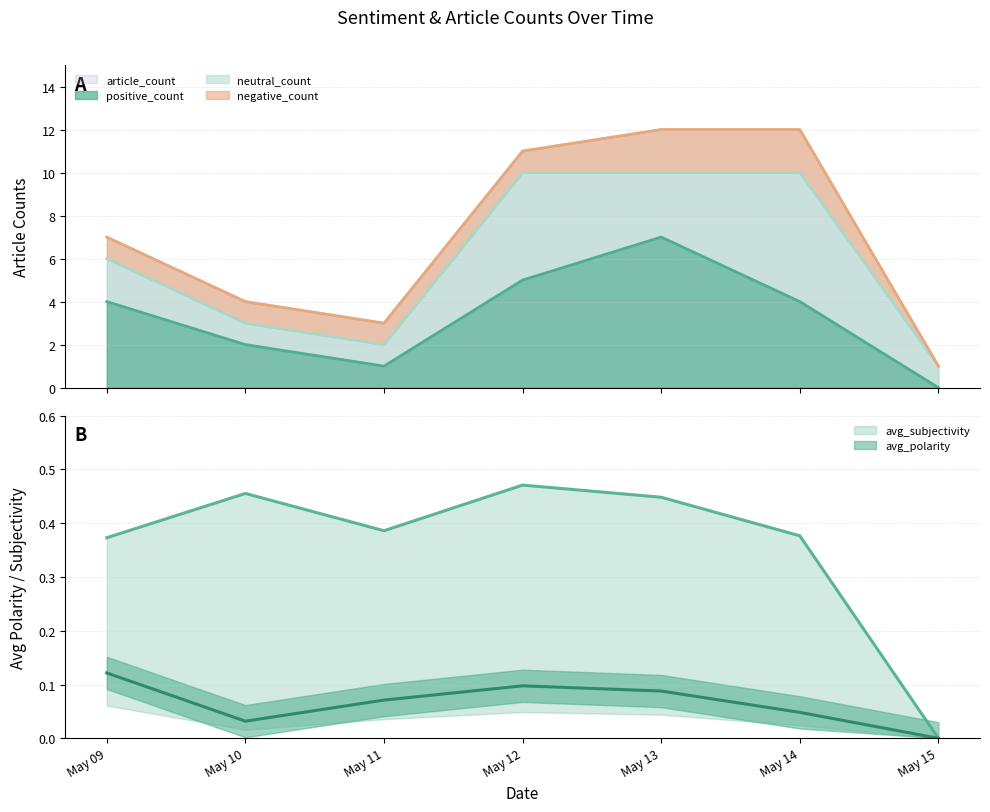

True or false: article_count and positive_count intersect in this chart.

False